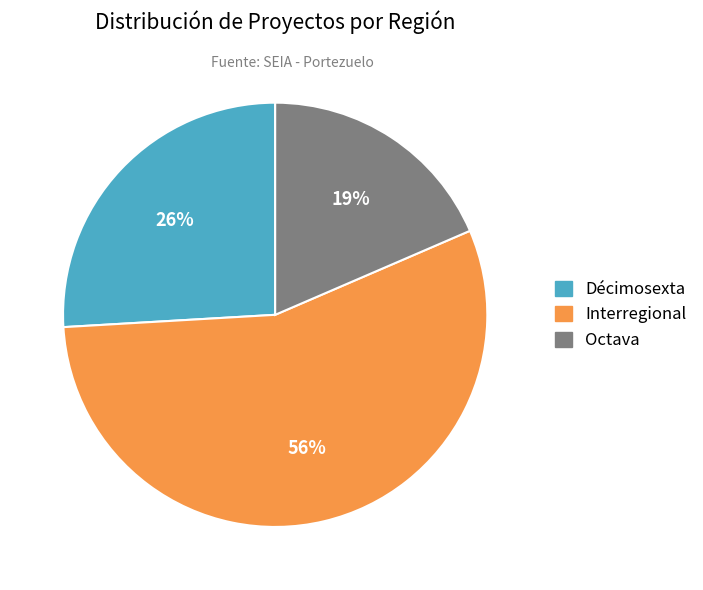

To the nearest percent, what is the combined percentage of Octava and Interregional?

74%